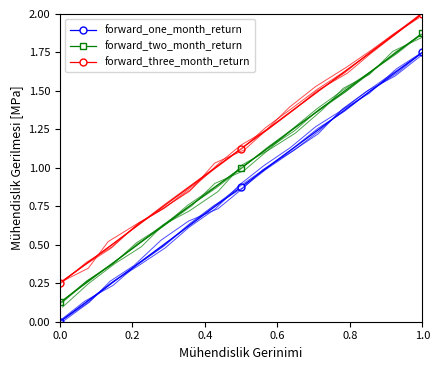

True or false: forward_two_month_return has more than 2 points higher than both neighbors.

False